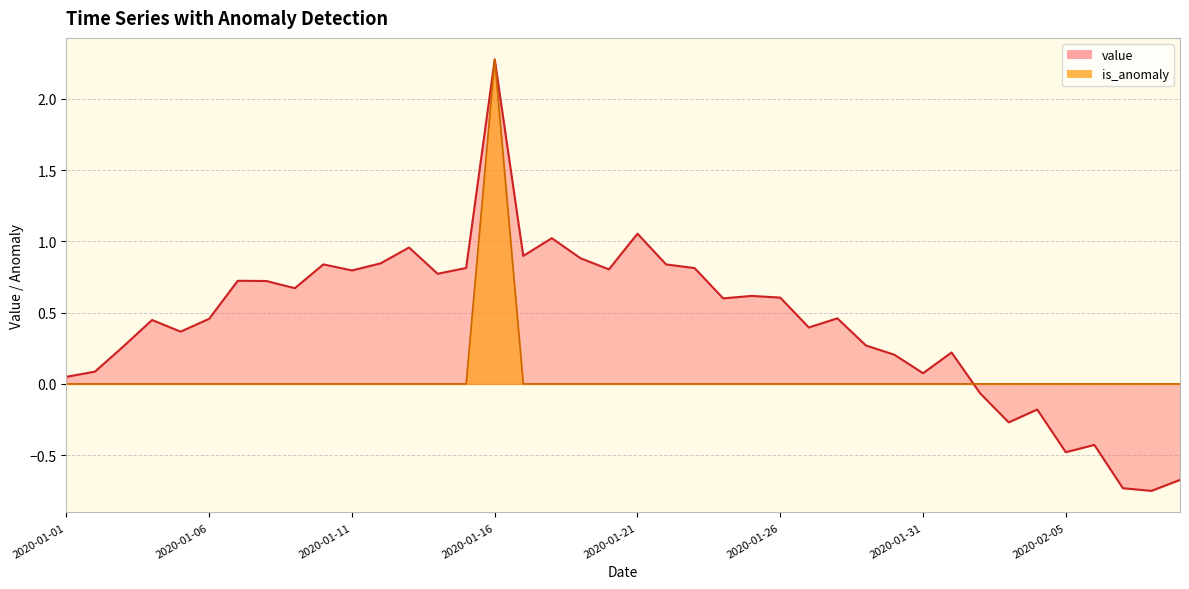

Reading left to right, transcribe all the data shown in this chart.

value: 2020-01-01=0.0	2020-01-02=0.1	2020-01-03=0.3	2020-01-04=0.4	2020-01-05=0.4	2020-01-06=0.5	2020-01-07=0.7	2020-01-08=0.7	2020-01-09=0.7	2020-01-10=0.8	2020-01-11=0.8	2020-01-12=0.8	2020-01-13=1.0	2020-01-14=0.8	2020-01-15=0.8	2020-01-16=2.3	2020-01-17=0.9	2020-01-18=1.0	2020-01-19=0.9	2020-01-20=0.8	2020-01-21=1.1	2020-01-22=0.8	2020-01-23=0.8	2020-01-24=0.6	2020-01-25=0.6	2020-01-26=0.6	2020-01-27=0.4	2020-01-28=0.5	2020-01-29=0.3	2020-01-30=0.2	2020-01-31=0.1	2020-02-01=0.2	2020-02-02=-0.1	2020-02-03=-0.3	2020-02-04=-0.2	2020-02-05=-0.5	2020-02-06=-0.4	2020-02-07=-0.7	2020-02-08=-0.8	2020-02-09=-0.7
is_anomaly: 2020-01-01=0.0	2020-01-02=0.0	2020-01-03=0.0	2020-01-04=0.0	2020-01-05=0.0	2020-01-06=0.0	2020-01-07=0.0	2020-01-08=0.0	2020-01-09=0.0	2020-01-10=0.0	2020-01-11=0.0	2020-01-12=0.0	2020-01-13=0.0	2020-01-14=0.0	2020-01-15=0.0	2020-01-16=2.3	2020-01-17=0.0	2020-01-18=0.0	2020-01-19=0.0	2020-01-20=0.0	2020-01-21=0.0	2020-01-22=0.0	2020-01-23=0.0	2020-01-24=0.0	2020-01-25=0.0	2020-01-26=0.0	2020-01-27=0.0	2020-01-28=0.0	2020-01-29=0.0	2020-01-30=0.0	2020-01-31=0.0	2020-02-01=0.0	2020-02-02=0.0	2020-02-03=0.0	2020-02-04=0.0	2020-02-05=0.0	2020-02-06=0.0	2020-02-07=0.0	2020-02-08=0.0	2020-02-09=0.0